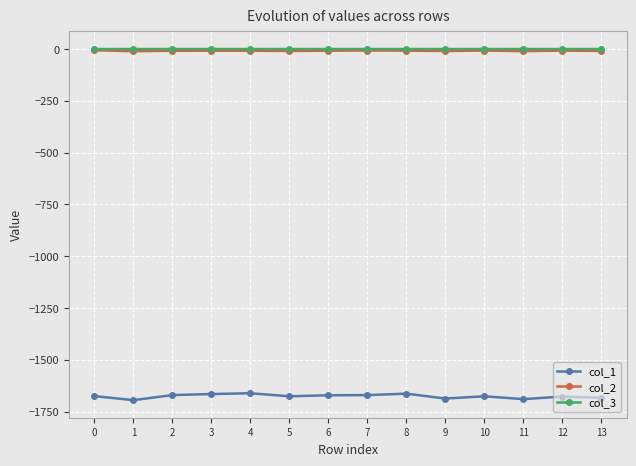

Is it true that col_3 equals -0.0 at 11?

True